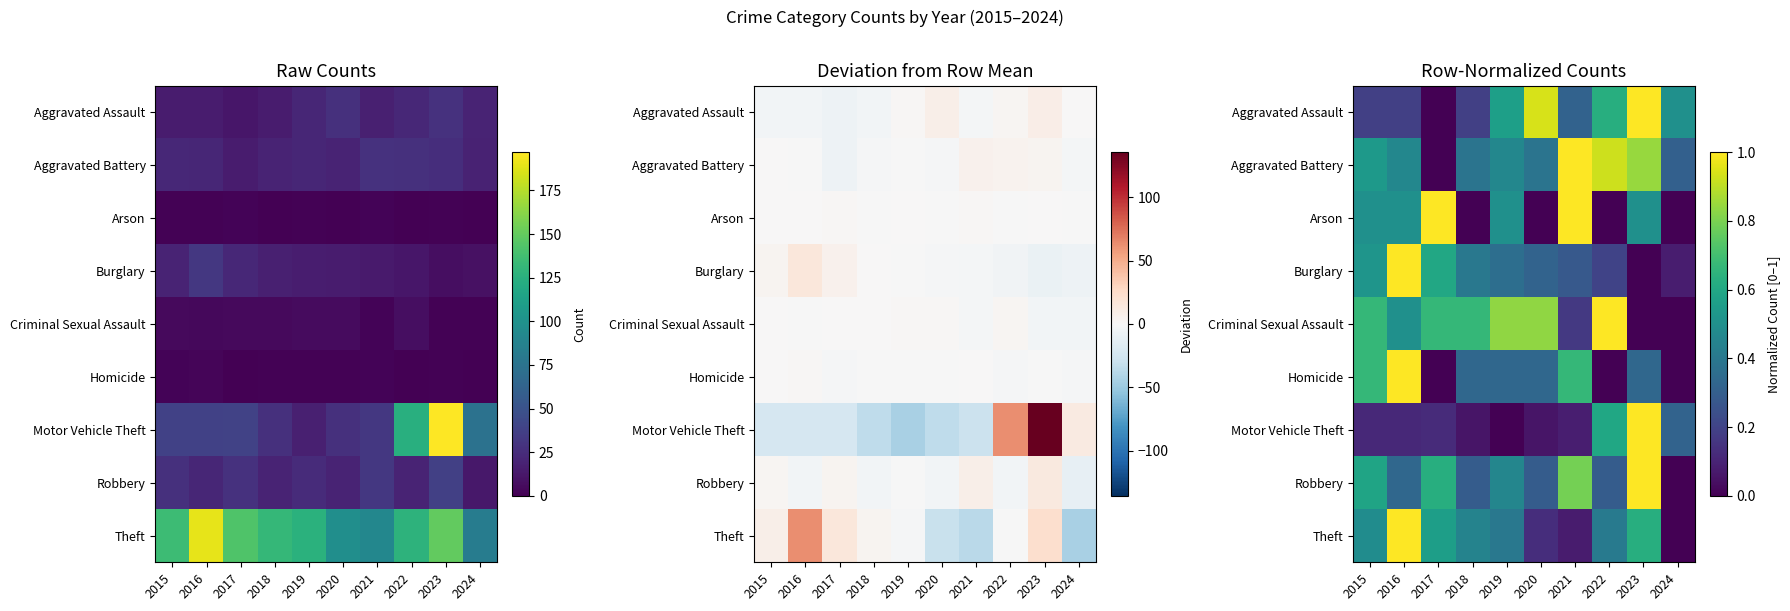

How many positive values does the Robbery series have?

9